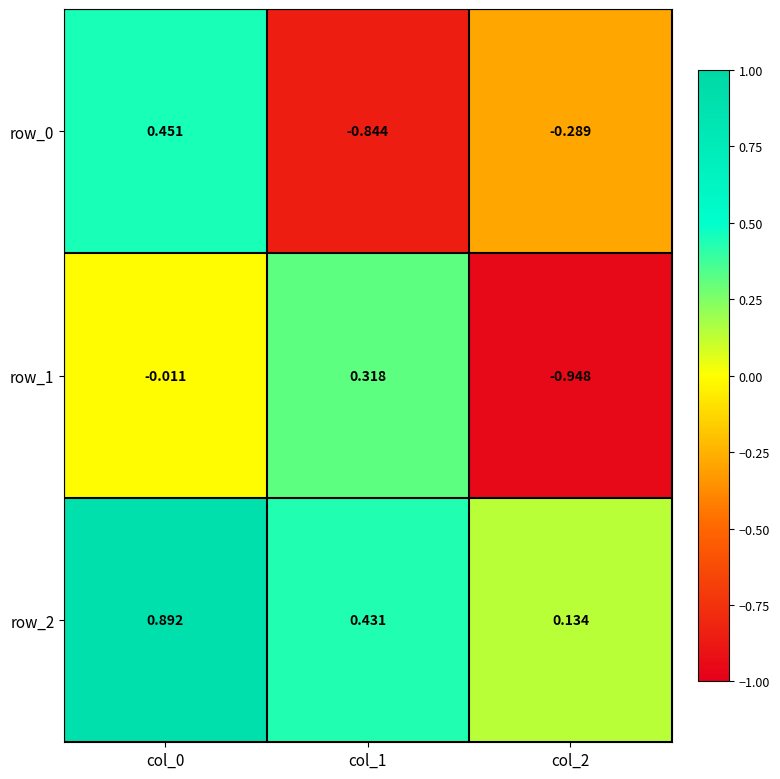

Is the value of row_1 at col_0 greater than the value of row_2 at col_1?

No